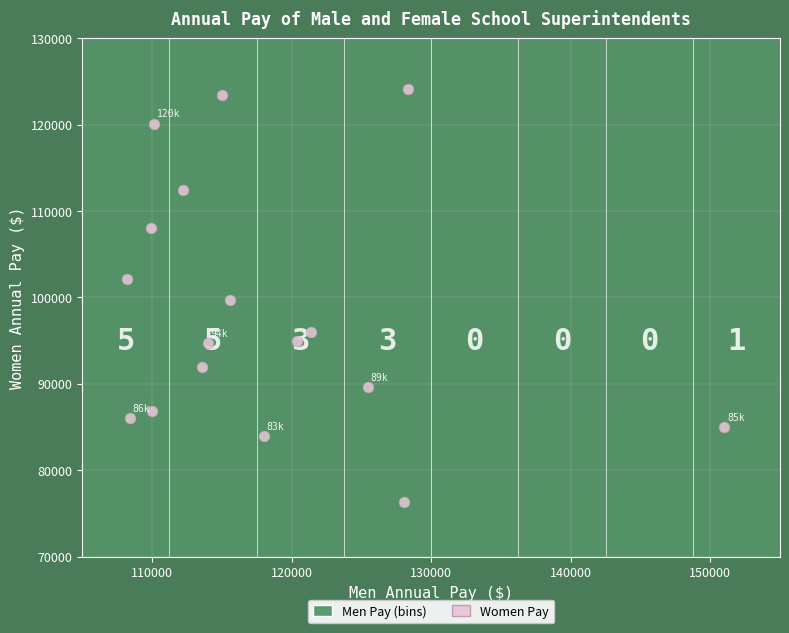

What is the range of Y values (max minus min)?

47823